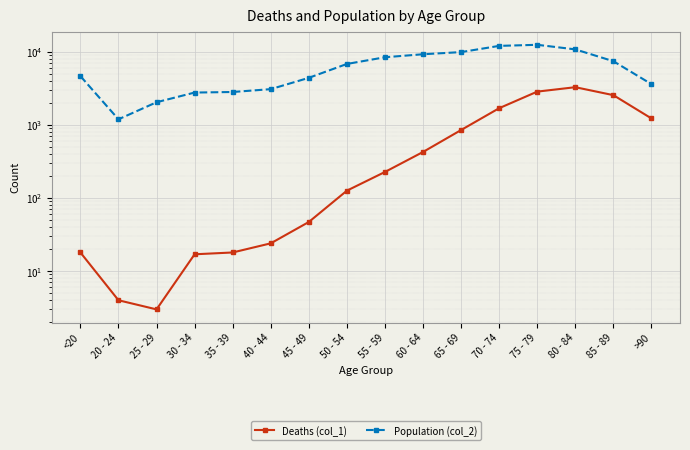

What is the minimum value shown in the chart?

3